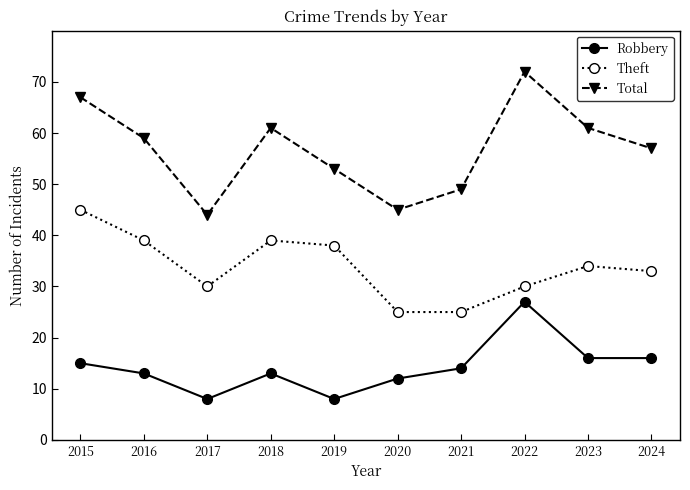

The Robbery series shows 11 at 2019. True or false?

False